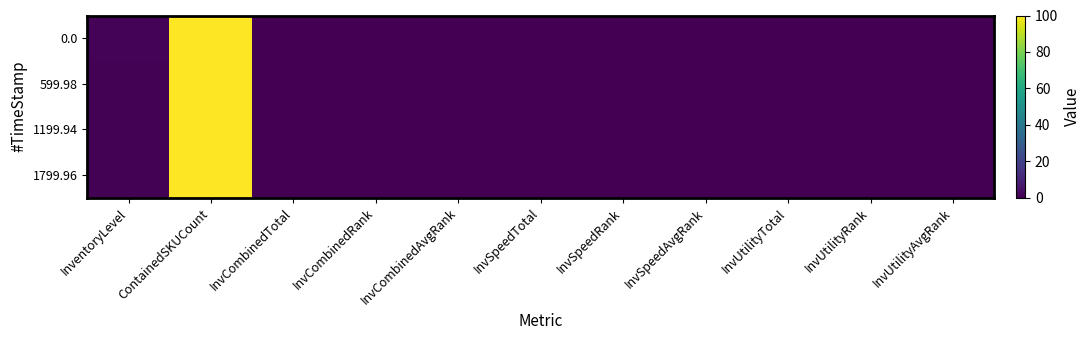

Reading left to right, list all the values displayed in this chart.

0.0: InventoryLevel=0.8	ContainedSKUCount=100.0	InvCombinedTotal=0.0	InvCombinedRank=0.0	InvCombinedAvgRank=0.0	InvSpeedTotal=0.0	InvSpeedRank=0.0	InvSpeedAvgRank=0.0	InvUtilityTotal=0.0	InvUtilityRank=0.0	InvUtilityAvgRank=0.0
599.98: InventoryLevel=0.7	ContainedSKUCount=100.0	InvCombinedTotal=0.0	InvCombinedRank=0.0	InvCombinedAvgRank=0.0	InvSpeedTotal=0.0	InvSpeedRank=0.0	InvSpeedAvgRank=0.0	InvUtilityTotal=0.0	InvUtilityRank=0.0	InvUtilityAvgRank=0.0
1199.94: InventoryLevel=0.6	ContainedSKUCount=100.0	InvCombinedTotal=0.0	InvCombinedRank=0.0	InvCombinedAvgRank=0.0	InvSpeedTotal=0.0	InvSpeedRank=0.0	InvSpeedAvgRank=0.0	InvUtilityTotal=0.0	InvUtilityRank=0.0	InvUtilityAvgRank=0.0
1799.96: InventoryLevel=0.4	ContainedSKUCount=100.0	InvCombinedTotal=0.0	InvCombinedRank=0.0	InvCombinedAvgRank=0.0	InvSpeedTotal=0.0	InvSpeedRank=0.0	InvSpeedAvgRank=0.0	InvUtilityTotal=0.0	InvUtilityRank=0.0	InvUtilityAvgRank=0.0